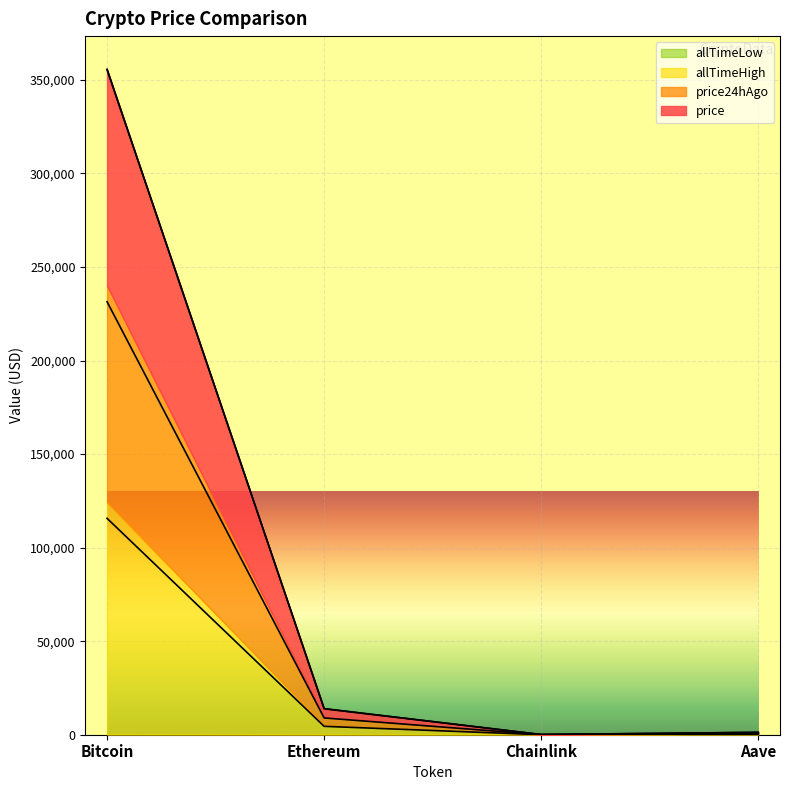

At which category does price24hAgo reach its first local valley?

Chainlink